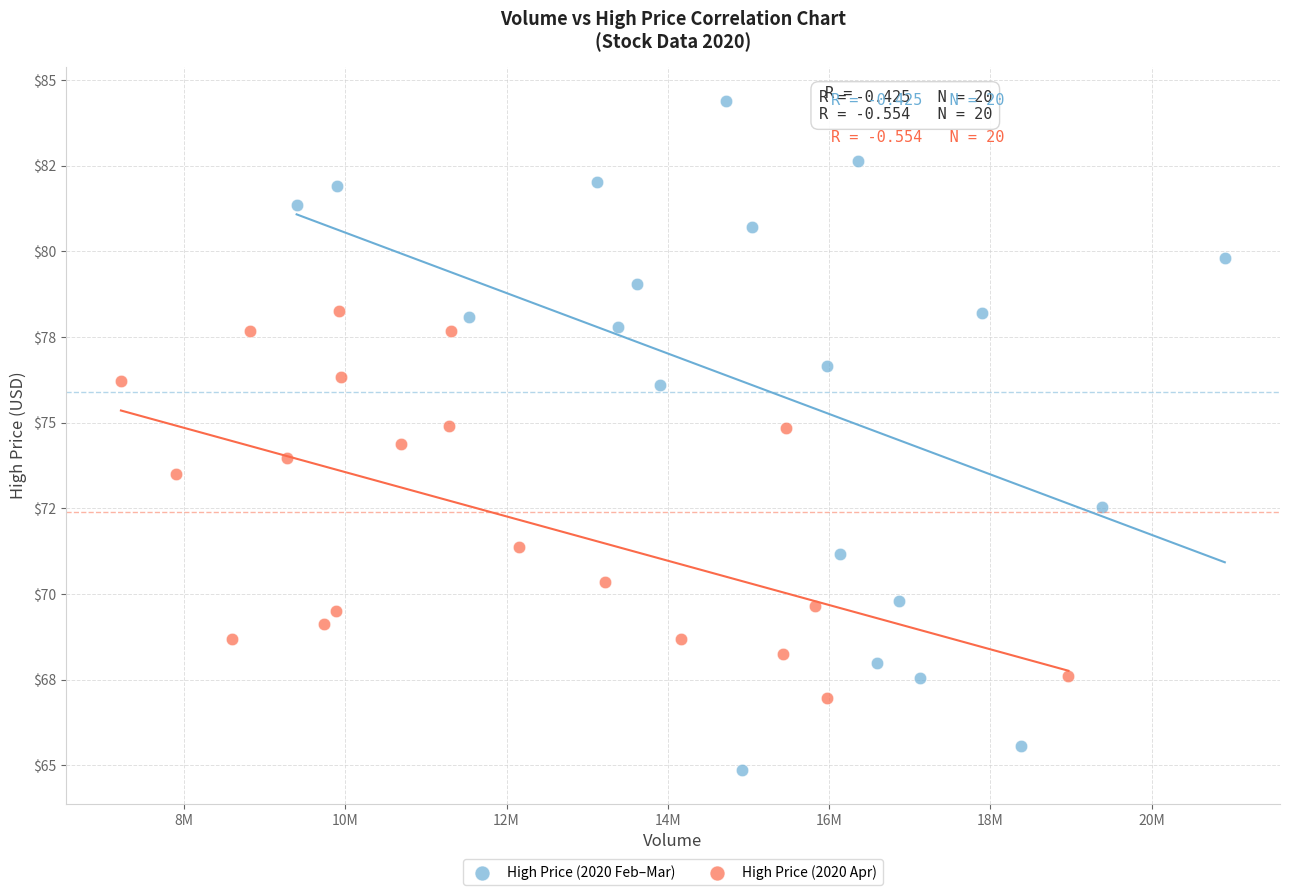

What are all the series names shown in the legend?

High Price (2020 Feb–Mar), High Price (2020 Apr)